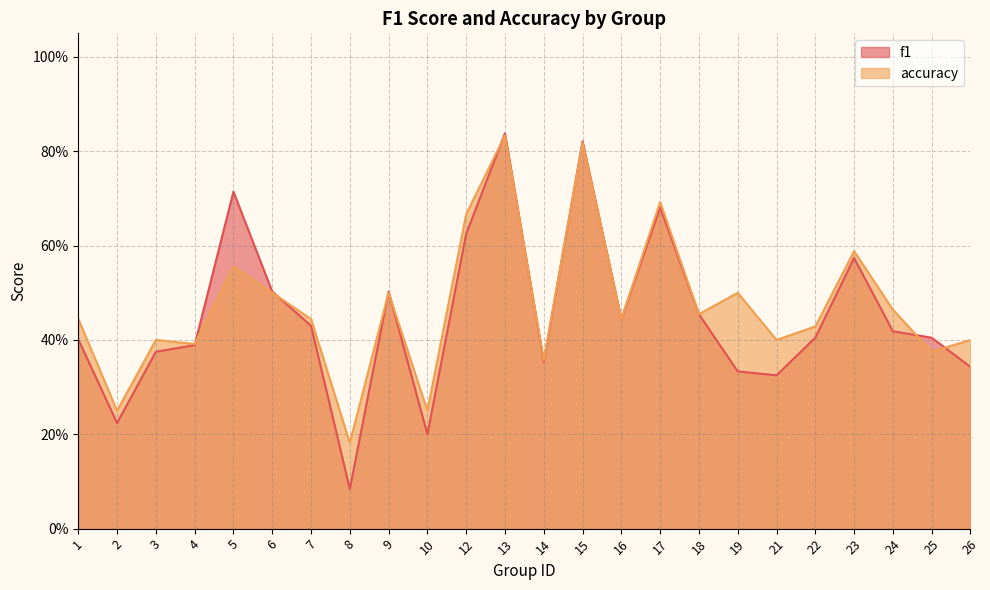

What is the difference between the second highest and second lowest values in the f1 series?

0.6